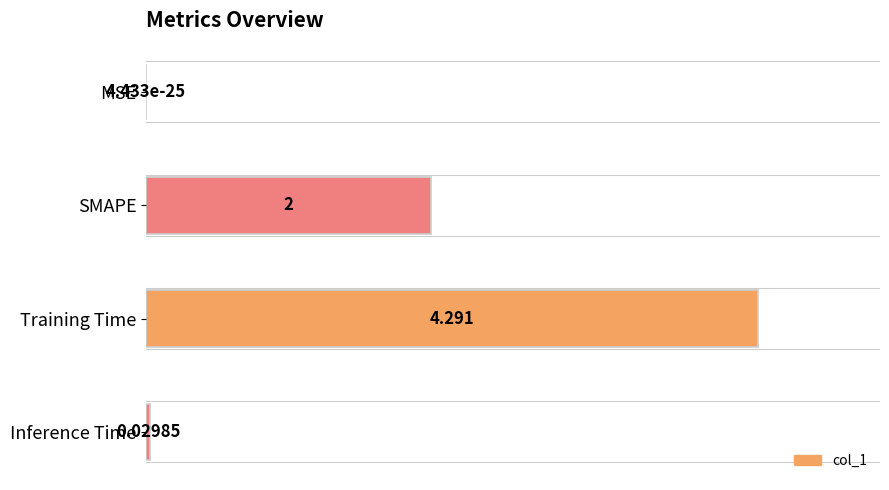

Count the number of categories in the chart.

4